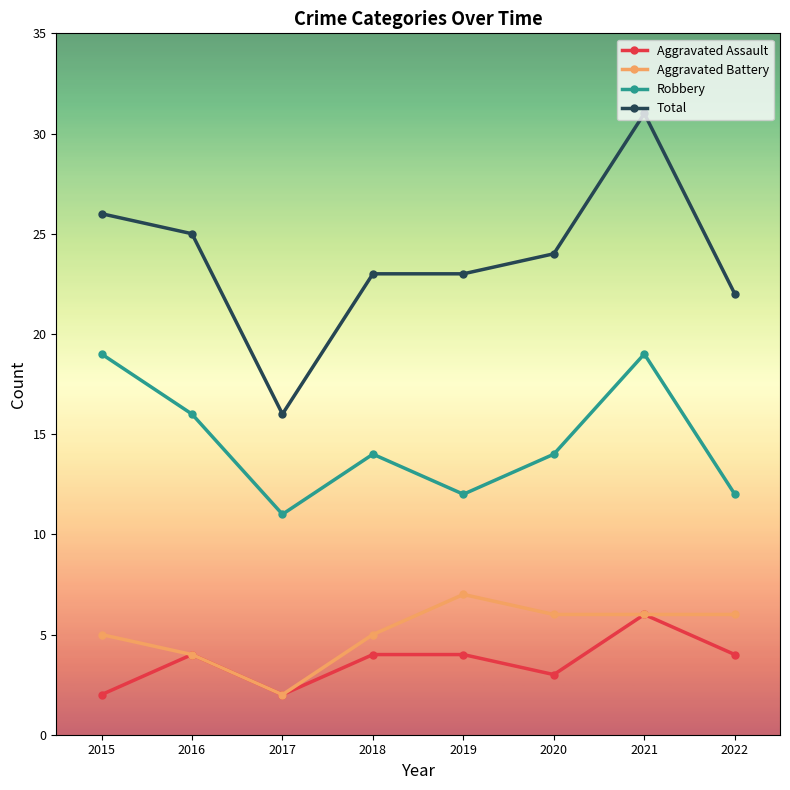

How many series are shown in this chart?

4